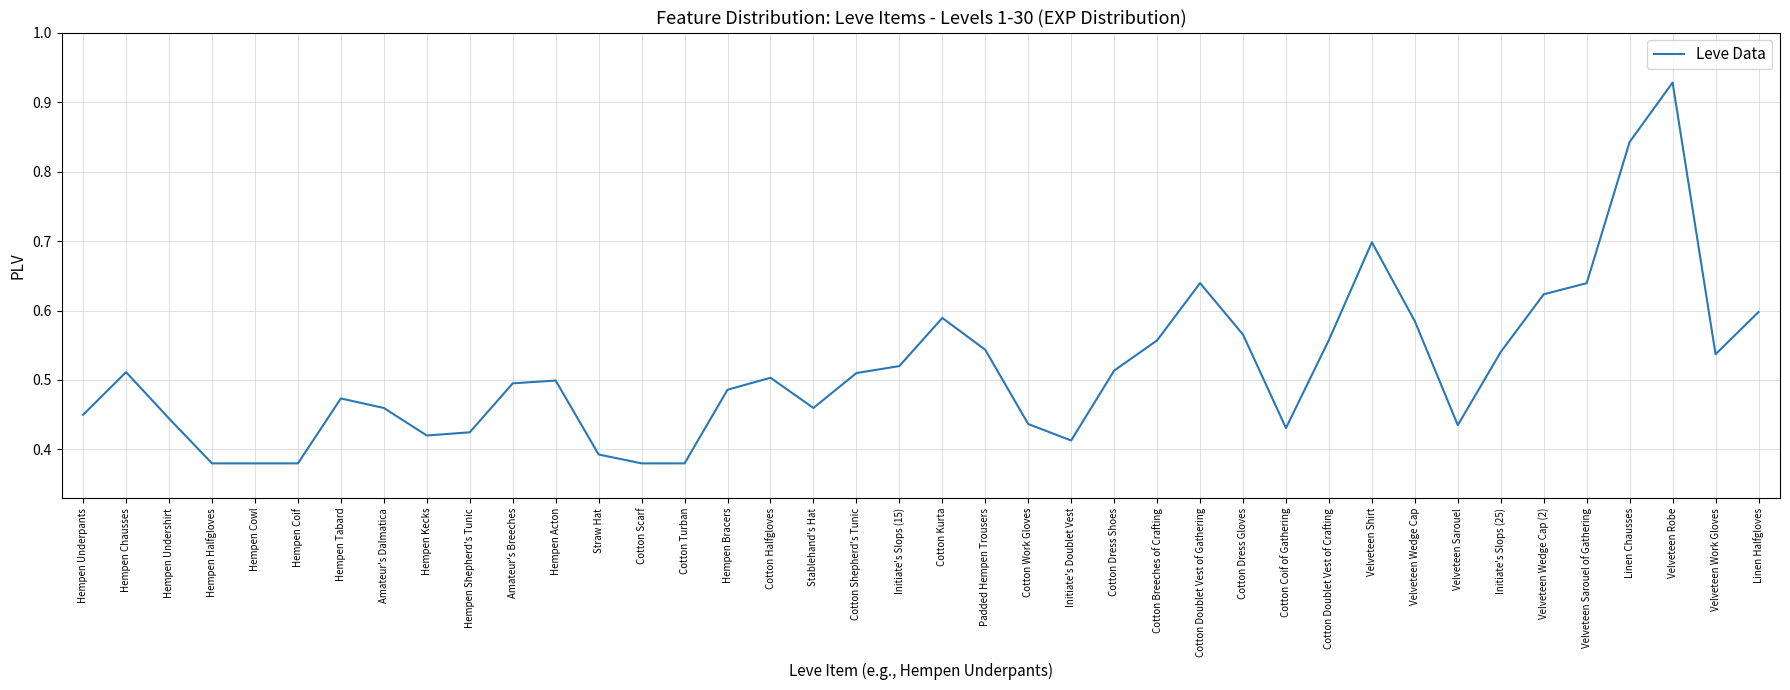

At which category does the chart reach its peak across all series?

Velveteen Robe